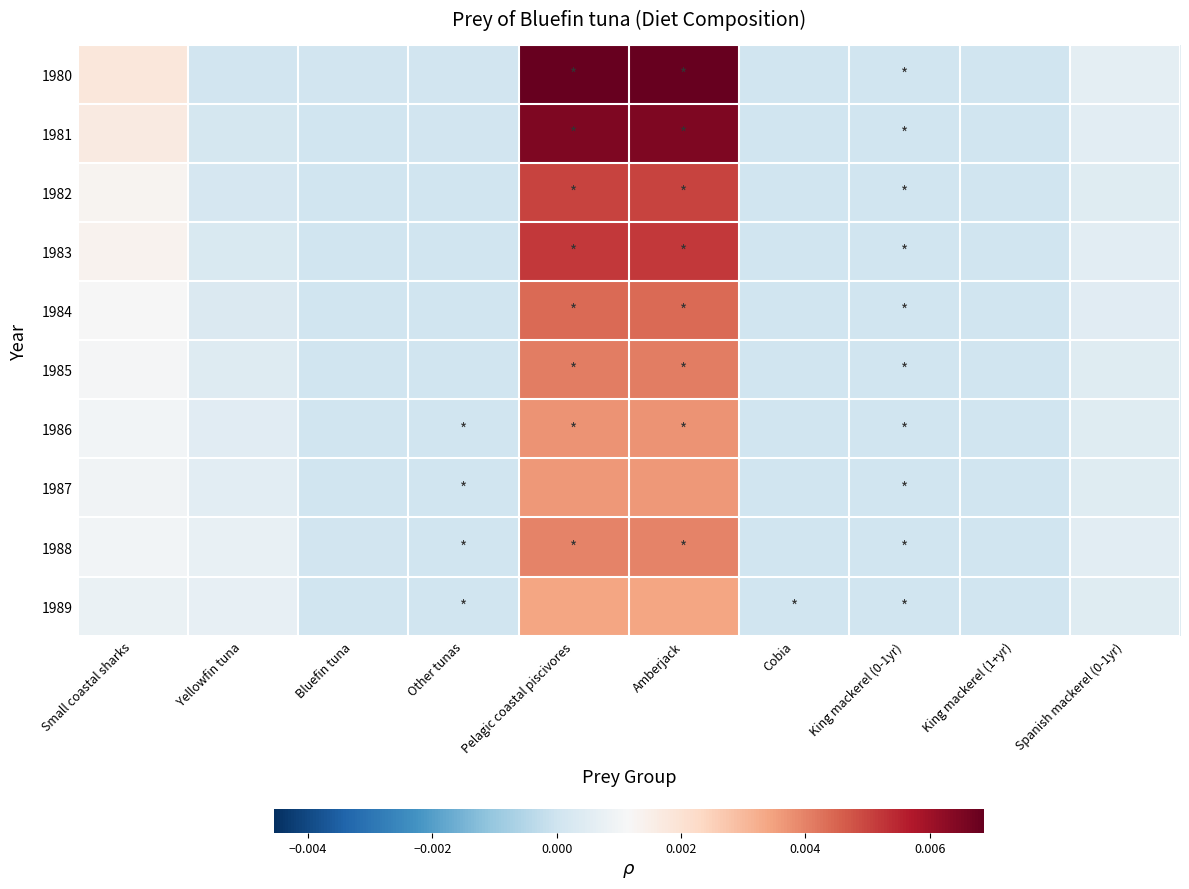

List the series in order of their peak value, highest first.

1980, 1981, 1983, 1982, 1984, 1985, 1988, 1986, 1987, 1989